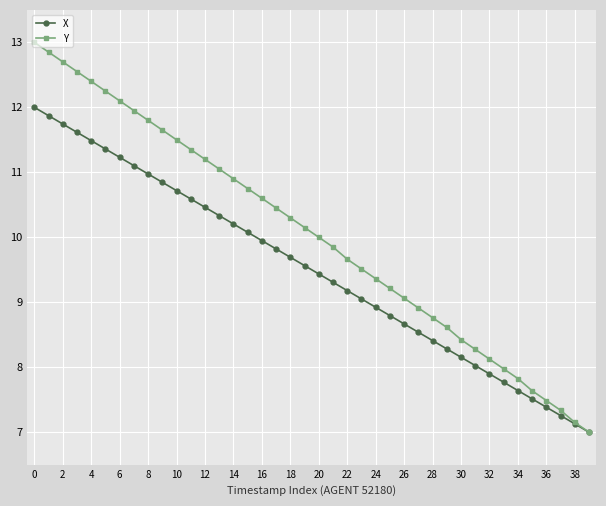

What is the difference between the second highest and second lowest values in the X series?

4.7